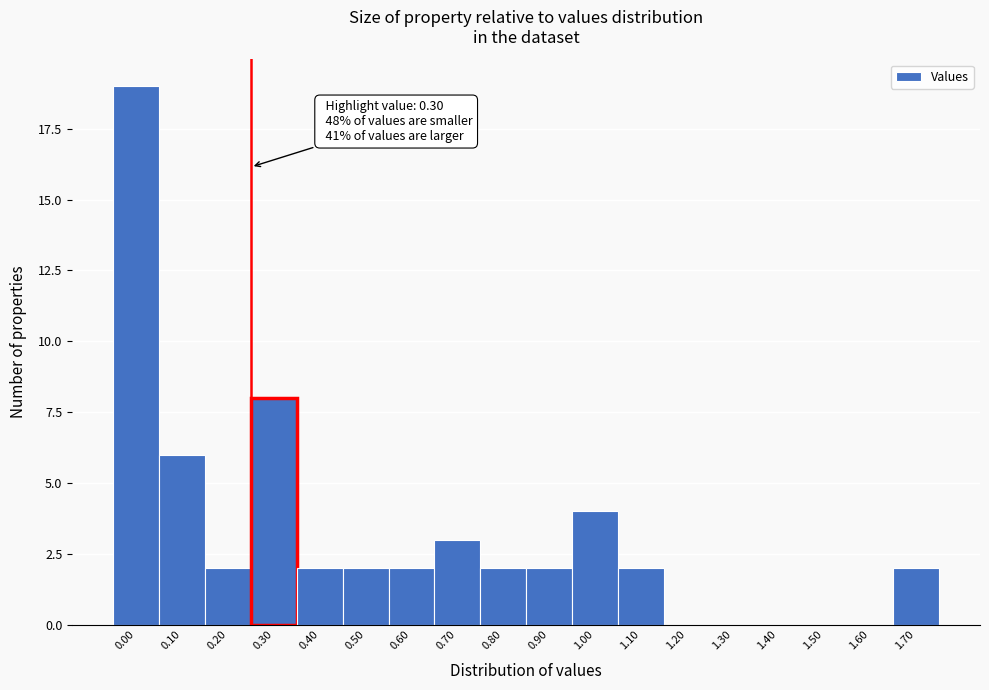

What is the maximum value shown in the chart?

19